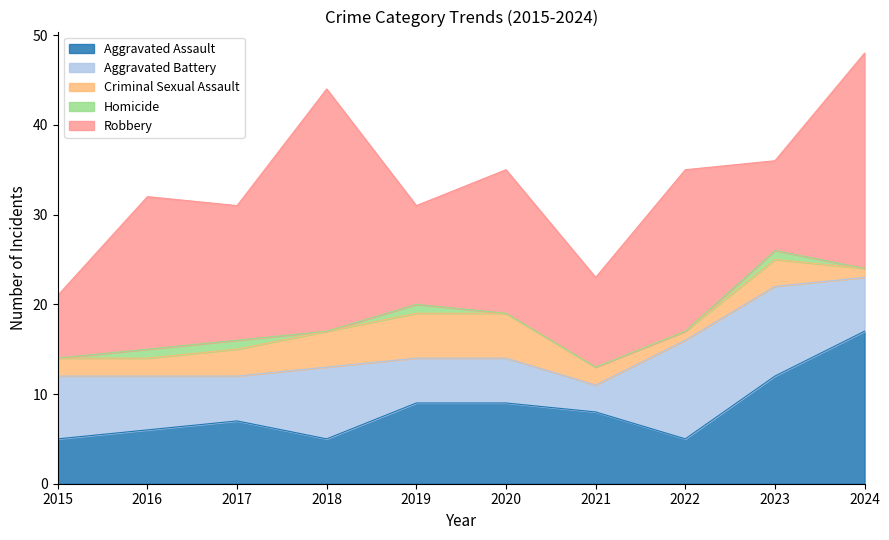

What is the average value of the Aggravated Assault series?

8